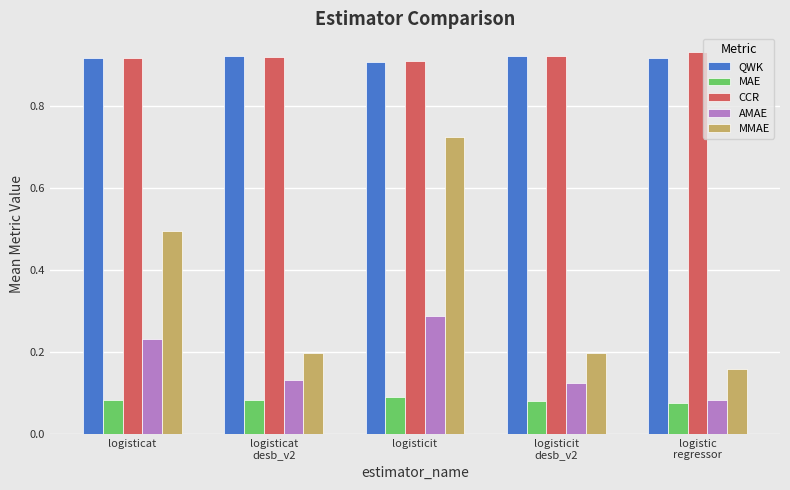

Between logisticit and logistic
regressor, which series saw the biggest shift?

MMAE